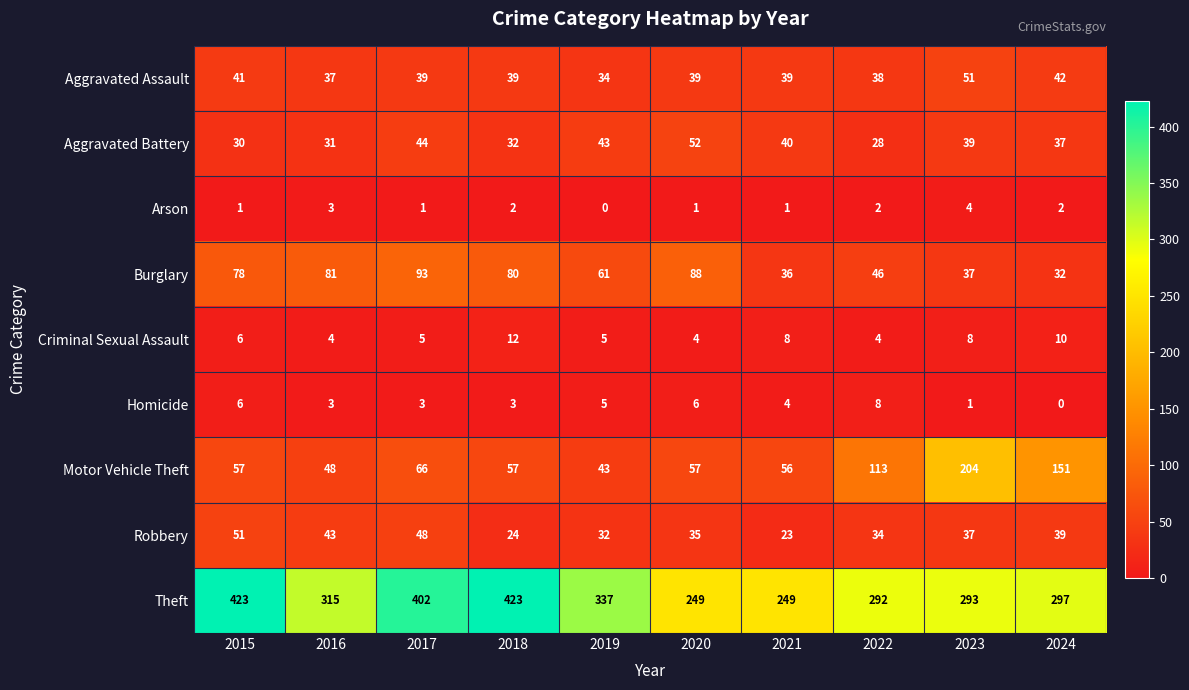

Which series changed the most between 2021 and 2024?

Motor Vehicle Theft